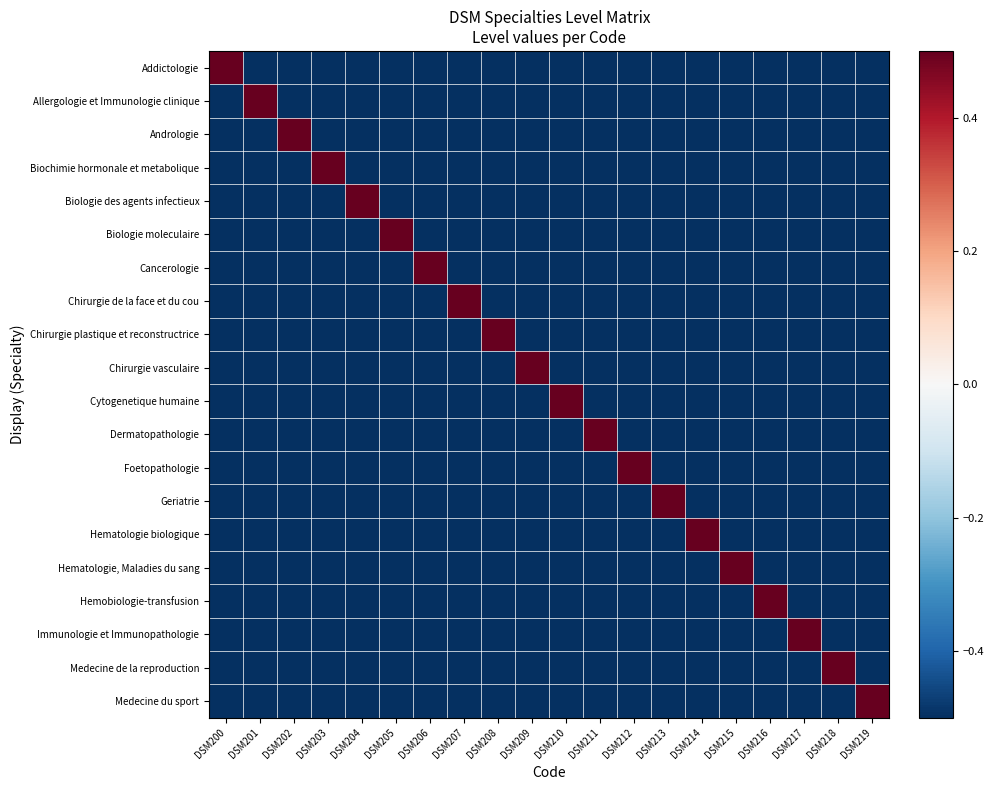

Reading right to left, what are all the values shown in this chart?

Addictologie: DSM219=-0.5	DSM218=-0.5	DSM217=-0.5	DSM216=-0.5	DSM215=-0.5	DSM214=-0.5	DSM213=-0.5	DSM212=-0.5	DSM211=-0.5	DSM210=-0.5	DSM209=-0.5	DSM208=-0.5	DSM207=-0.5	DSM206=-0.5	DSM205=-0.5	DSM204=-0.5	DSM203=-0.5	DSM202=-0.5	DSM201=-0.5	DSM200=0.5
Allergologie et Immunologie clinique: DSM219=-0.5	DSM218=-0.5	DSM217=-0.5	DSM216=-0.5	DSM215=-0.5	DSM214=-0.5	DSM213=-0.5	DSM212=-0.5	DSM211=-0.5	DSM210=-0.5	DSM209=-0.5	DSM208=-0.5	DSM207=-0.5	DSM206=-0.5	DSM205=-0.5	DSM204=-0.5	DSM203=-0.5	DSM202=-0.5	DSM201=0.5	DSM200=-0.5
Andrologie: DSM219=-0.5	DSM218=-0.5	DSM217=-0.5	DSM216=-0.5	DSM215=-0.5	DSM214=-0.5	DSM213=-0.5	DSM212=-0.5	DSM211=-0.5	DSM210=-0.5	DSM209=-0.5	DSM208=-0.5	DSM207=-0.5	DSM206=-0.5	DSM205=-0.5	DSM204=-0.5	DSM203=-0.5	DSM202=0.5	DSM201=-0.5	DSM200=-0.5
Biochimie hormonale et metabolique: DSM219=-0.5	DSM218=-0.5	DSM217=-0.5	DSM216=-0.5	DSM215=-0.5	DSM214=-0.5	DSM213=-0.5	DSM212=-0.5	DSM211=-0.5	DSM210=-0.5	DSM209=-0.5	DSM208=-0.5	DSM207=-0.5	DSM206=-0.5	DSM205=-0.5	DSM204=-0.5	DSM203=0.5	DSM202=-0.5	DSM201=-0.5	DSM200=-0.5
Biologie des agents infectieux: DSM219=-0.5	DSM218=-0.5	DSM217=-0.5	DSM216=-0.5	DSM215=-0.5	DSM214=-0.5	DSM213=-0.5	DSM212=-0.5	DSM211=-0.5	DSM210=-0.5	DSM209=-0.5	DSM208=-0.5	DSM207=-0.5	DSM206=-0.5	DSM205=-0.5	DSM204=0.5	DSM203=-0.5	DSM202=-0.5	DSM201=-0.5	DSM200=-0.5
Biologie moleculaire: DSM219=-0.5	DSM218=-0.5	DSM217=-0.5	DSM216=-0.5	DSM215=-0.5	DSM214=-0.5	DSM213=-0.5	DSM212=-0.5	DSM211=-0.5	DSM210=-0.5	DSM209=-0.5	DSM208=-0.5	DSM207=-0.5	DSM206=-0.5	DSM205=0.5	DSM204=-0.5	DSM203=-0.5	DSM202=-0.5	DSM201=-0.5	DSM200=-0.5
Cancerologie: DSM219=-0.5	DSM218=-0.5	DSM217=-0.5	DSM216=-0.5	DSM215=-0.5	DSM214=-0.5	DSM213=-0.5	DSM212=-0.5	DSM211=-0.5	DSM210=-0.5	DSM209=-0.5	DSM208=-0.5	DSM207=-0.5	DSM206=0.5	DSM205=-0.5	DSM204=-0.5	DSM203=-0.5	DSM202=-0.5	DSM201=-0.5	DSM200=-0.5
Chirurgie de la face et du cou: DSM219=-0.5	DSM218=-0.5	DSM217=-0.5	DSM216=-0.5	DSM215=-0.5	DSM214=-0.5	DSM213=-0.5	DSM212=-0.5	DSM211=-0.5	DSM210=-0.5	DSM209=-0.5	DSM208=-0.5	DSM207=0.5	DSM206=-0.5	DSM205=-0.5	DSM204=-0.5	DSM203=-0.5	DSM202=-0.5	DSM201=-0.5	DSM200=-0.5
Chirurgie plastique et reconstructrice: DSM219=-0.5	DSM218=-0.5	DSM217=-0.5	DSM216=-0.5	DSM215=-0.5	DSM214=-0.5	DSM213=-0.5	DSM212=-0.5	DSM211=-0.5	DSM210=-0.5	DSM209=-0.5	DSM208=0.5	DSM207=-0.5	DSM206=-0.5	DSM205=-0.5	DSM204=-0.5	DSM203=-0.5	DSM202=-0.5	DSM201=-0.5	DSM200=-0.5
Chirurgie vasculaire: DSM219=-0.5	DSM218=-0.5	DSM217=-0.5	DSM216=-0.5	DSM215=-0.5	DSM214=-0.5	DSM213=-0.5	DSM212=-0.5	DSM211=-0.5	DSM210=-0.5	DSM209=0.5	DSM208=-0.5	DSM207=-0.5	DSM206=-0.5	DSM205=-0.5	DSM204=-0.5	DSM203=-0.5	DSM202=-0.5	DSM201=-0.5	DSM200=-0.5
Cytogenetique humaine: DSM219=-0.5	DSM218=-0.5	DSM217=-0.5	DSM216=-0.5	DSM215=-0.5	DSM214=-0.5	DSM213=-0.5	DSM212=-0.5	DSM211=-0.5	DSM210=0.5	DSM209=-0.5	DSM208=-0.5	DSM207=-0.5	DSM206=-0.5	DSM205=-0.5	DSM204=-0.5	DSM203=-0.5	DSM202=-0.5	DSM201=-0.5	DSM200=-0.5
Dermatopathologie: DSM219=-0.5	DSM218=-0.5	DSM217=-0.5	DSM216=-0.5	DSM215=-0.5	DSM214=-0.5	DSM213=-0.5	DSM212=-0.5	DSM211=0.5	DSM210=-0.5	DSM209=-0.5	DSM208=-0.5	DSM207=-0.5	DSM206=-0.5	DSM205=-0.5	DSM204=-0.5	DSM203=-0.5	DSM202=-0.5	DSM201=-0.5	DSM200=-0.5
Foetopathologie: DSM219=-0.5	DSM218=-0.5	DSM217=-0.5	DSM216=-0.5	DSM215=-0.5	DSM214=-0.5	DSM213=-0.5	DSM212=0.5	DSM211=-0.5	DSM210=-0.5	DSM209=-0.5	DSM208=-0.5	DSM207=-0.5	DSM206=-0.5	DSM205=-0.5	DSM204=-0.5	DSM203=-0.5	DSM202=-0.5	DSM201=-0.5	DSM200=-0.5
Geriatrie: DSM219=-0.5	DSM218=-0.5	DSM217=-0.5	DSM216=-0.5	DSM215=-0.5	DSM214=-0.5	DSM213=0.5	DSM212=-0.5	DSM211=-0.5	DSM210=-0.5	DSM209=-0.5	DSM208=-0.5	DSM207=-0.5	DSM206=-0.5	DSM205=-0.5	DSM204=-0.5	DSM203=-0.5	DSM202=-0.5	DSM201=-0.5	DSM200=-0.5
Hematologie biologique: DSM219=-0.5	DSM218=-0.5	DSM217=-0.5	DSM216=-0.5	DSM215=-0.5	DSM214=0.5	DSM213=-0.5	DSM212=-0.5	DSM211=-0.5	DSM210=-0.5	DSM209=-0.5	DSM208=-0.5	DSM207=-0.5	DSM206=-0.5	DSM205=-0.5	DSM204=-0.5	DSM203=-0.5	DSM202=-0.5	DSM201=-0.5	DSM200=-0.5
Hematologie, Maladies du sang: DSM219=-0.5	DSM218=-0.5	DSM217=-0.5	DSM216=-0.5	DSM215=0.5	DSM214=-0.5	DSM213=-0.5	DSM212=-0.5	DSM211=-0.5	DSM210=-0.5	DSM209=-0.5	DSM208=-0.5	DSM207=-0.5	DSM206=-0.5	DSM205=-0.5	DSM204=-0.5	DSM203=-0.5	DSM202=-0.5	DSM201=-0.5	DSM200=-0.5
Hemobiologie-transfusion: DSM219=-0.5	DSM218=-0.5	DSM217=-0.5	DSM216=0.5	DSM215=-0.5	DSM214=-0.5	DSM213=-0.5	DSM212=-0.5	DSM211=-0.5	DSM210=-0.5	DSM209=-0.5	DSM208=-0.5	DSM207=-0.5	DSM206=-0.5	DSM205=-0.5	DSM204=-0.5	DSM203=-0.5	DSM202=-0.5	DSM201=-0.5	DSM200=-0.5
Immunologie et Immunopathologie: DSM219=-0.5	DSM218=-0.5	DSM217=0.5	DSM216=-0.5	DSM215=-0.5	DSM214=-0.5	DSM213=-0.5	DSM212=-0.5	DSM211=-0.5	DSM210=-0.5	DSM209=-0.5	DSM208=-0.5	DSM207=-0.5	DSM206=-0.5	DSM205=-0.5	DSM204=-0.5	DSM203=-0.5	DSM202=-0.5	DSM201=-0.5	DSM200=-0.5
Medecine de la reproduction: DSM219=-0.5	DSM218=0.5	DSM217=-0.5	DSM216=-0.5	DSM215=-0.5	DSM214=-0.5	DSM213=-0.5	DSM212=-0.5	DSM211=-0.5	DSM210=-0.5	DSM209=-0.5	DSM208=-0.5	DSM207=-0.5	DSM206=-0.5	DSM205=-0.5	DSM204=-0.5	DSM203=-0.5	DSM202=-0.5	DSM201=-0.5	DSM200=-0.5
Medecine du sport: DSM219=0.5	DSM218=-0.5	DSM217=-0.5	DSM216=-0.5	DSM215=-0.5	DSM214=-0.5	DSM213=-0.5	DSM212=-0.5	DSM211=-0.5	DSM210=-0.5	DSM209=-0.5	DSM208=-0.5	DSM207=-0.5	DSM206=-0.5	DSM205=-0.5	DSM204=-0.5	DSM203=-0.5	DSM202=-0.5	DSM201=-0.5	DSM200=-0.5